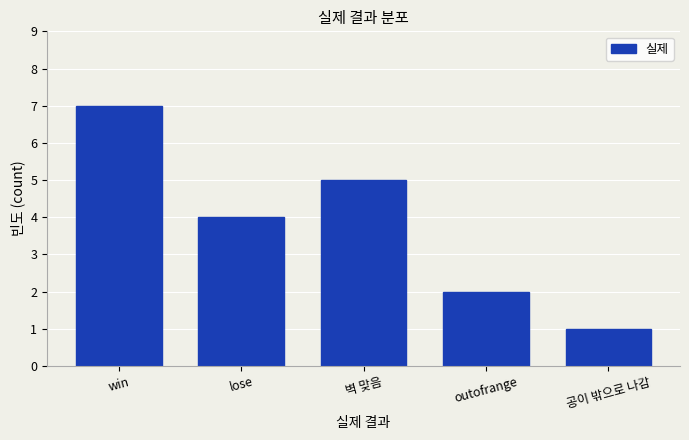

Reading right to left, list all the values displayed in this chart.

공이 밖으로 나감=1	outofrange=2	벽 맞음=5	lose=4	win=7